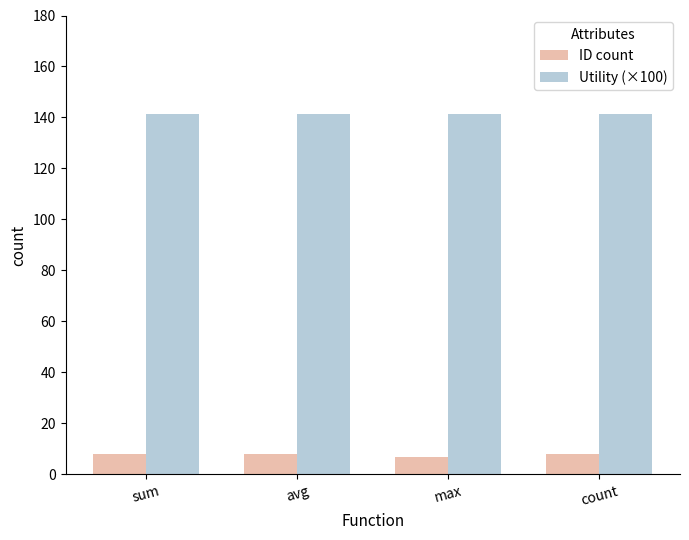

The ID count series shows 8.0 at avg. True or false?

True